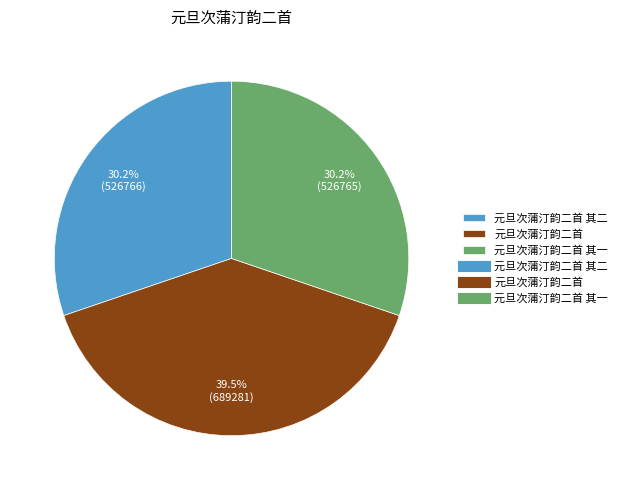

Is there a majority slice in this chart?

No